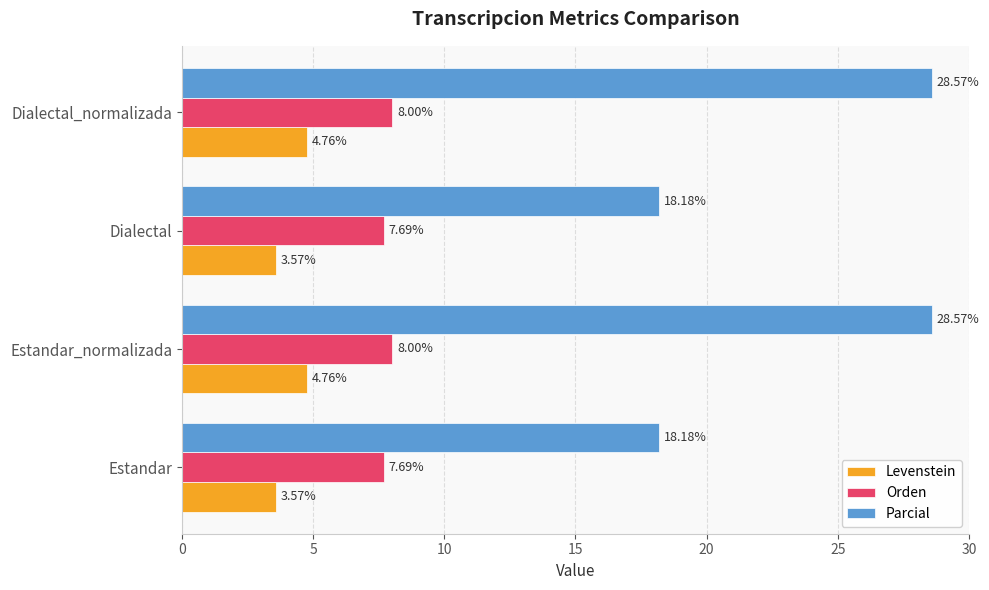

Rank the series at Dialectal from lowest to highest value.

Levenstein, Orden, Parcial